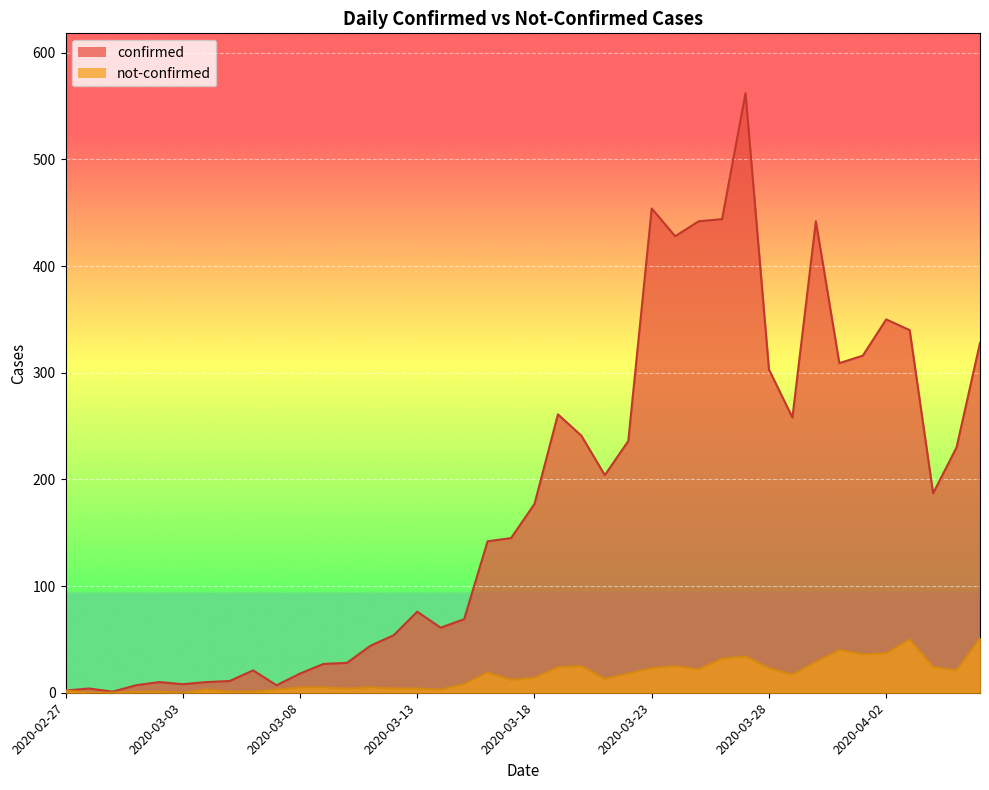

At which label does not-confirmed first exceed 14?

2020-03-16